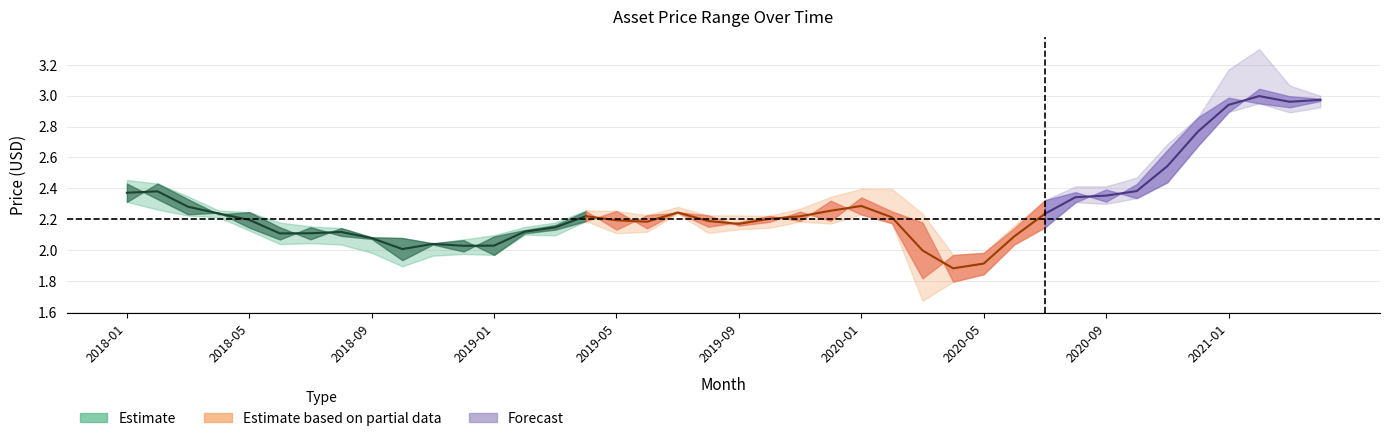

True or false: Highest Price and Lowest Price intersect in this chart.

False